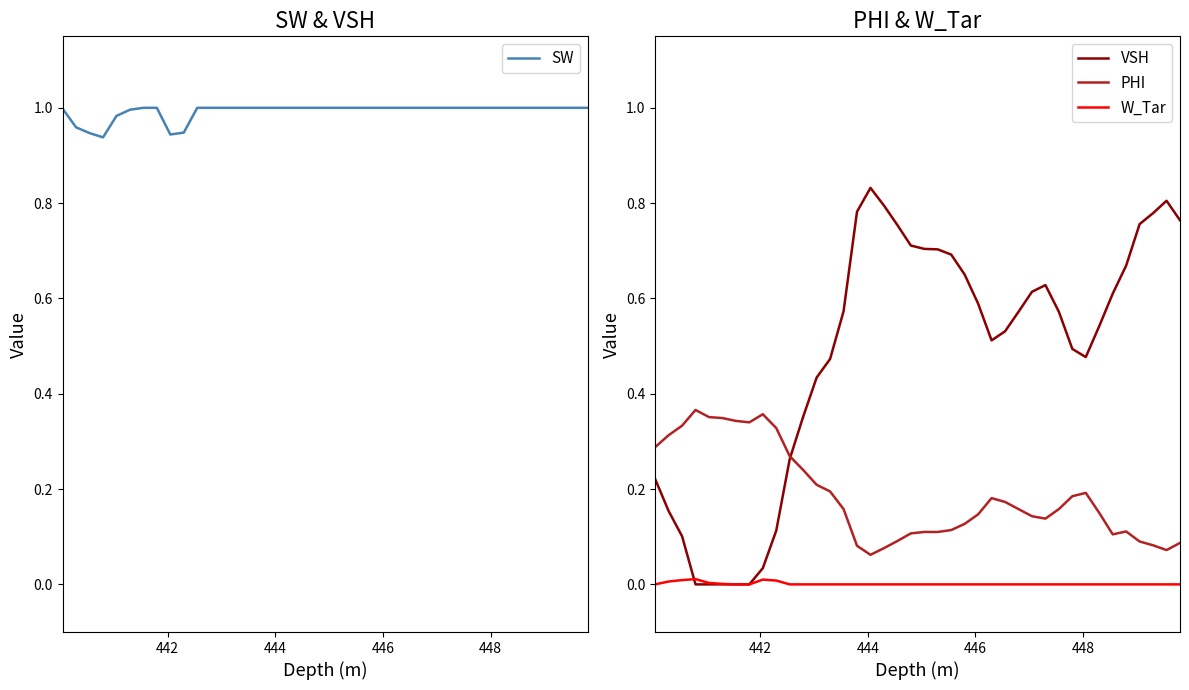

How many values in VSH are above zero?

35